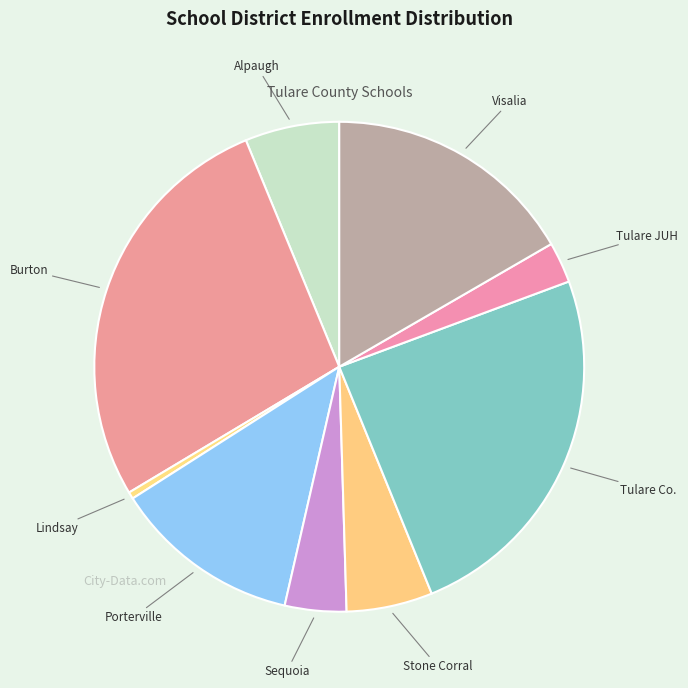

How many segments does this pie chart have?

9